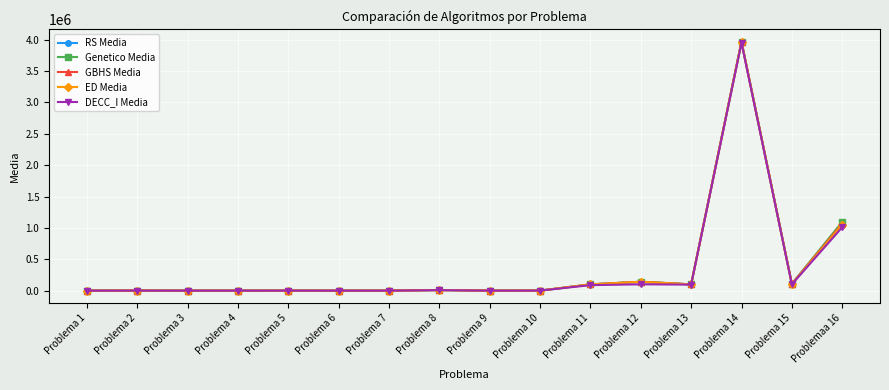

Which series has the largest range (max minus min)?

Genetico Media